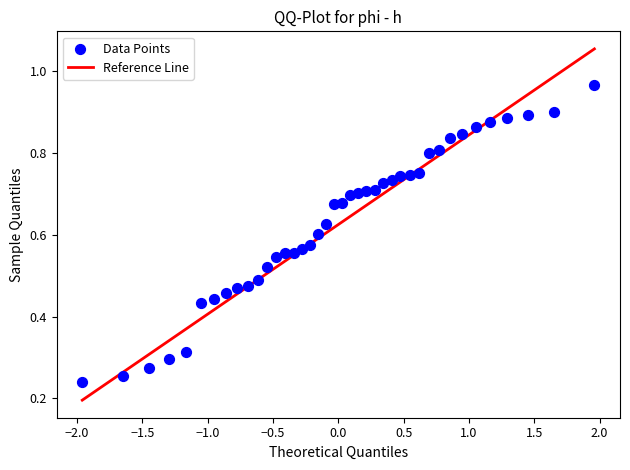

What is the range of X values (max minus min)?

3.9